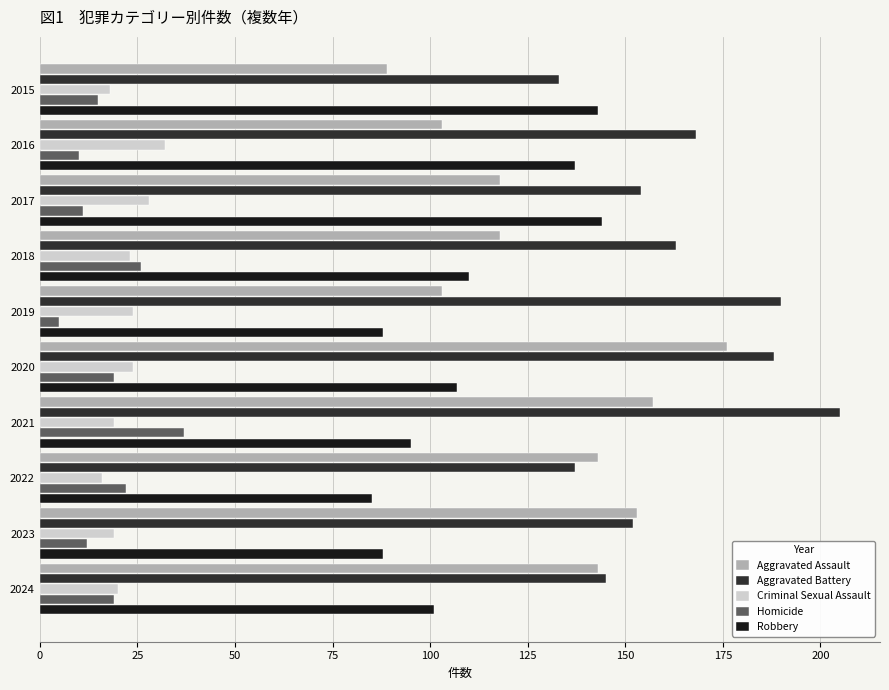

What is the sum of all Homicide values?

176